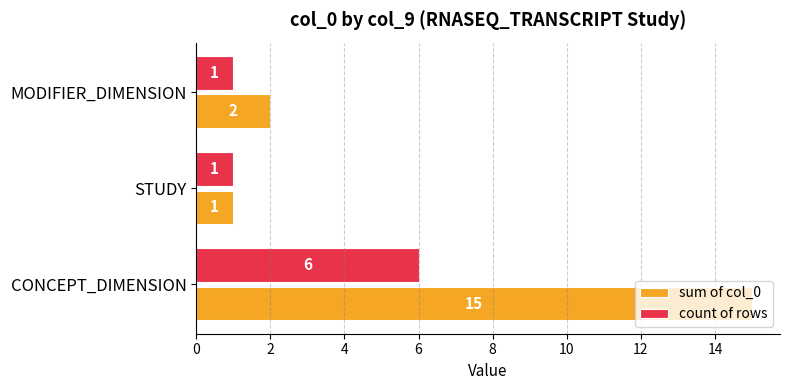

Between STUDY and MODIFIER_DIMENSION, which series saw the biggest shift?

sum of col_0